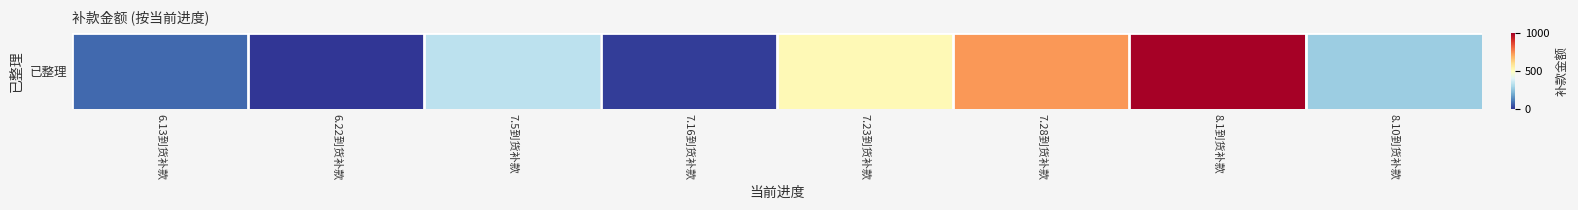

Rank the categories by value from highest to lowest.

8.1到货补款, 7.28到货补款, 7.23到货补款, 7.5到货补款, 8.10到货补款, 6.13到货补款, 7.16到货补款, 6.22到货补款